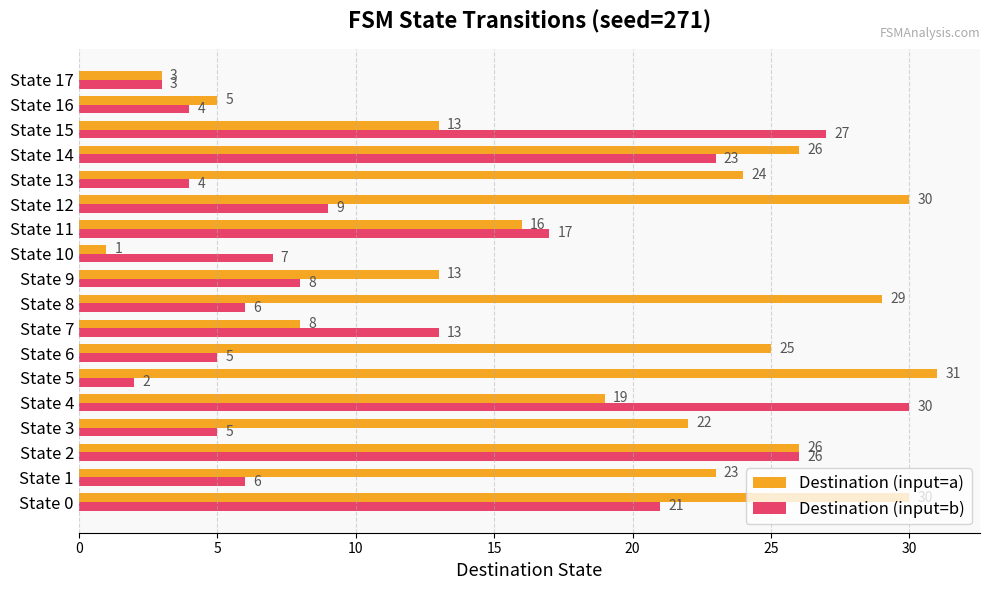

What is the spread (max minus min) of values at State 9?

5